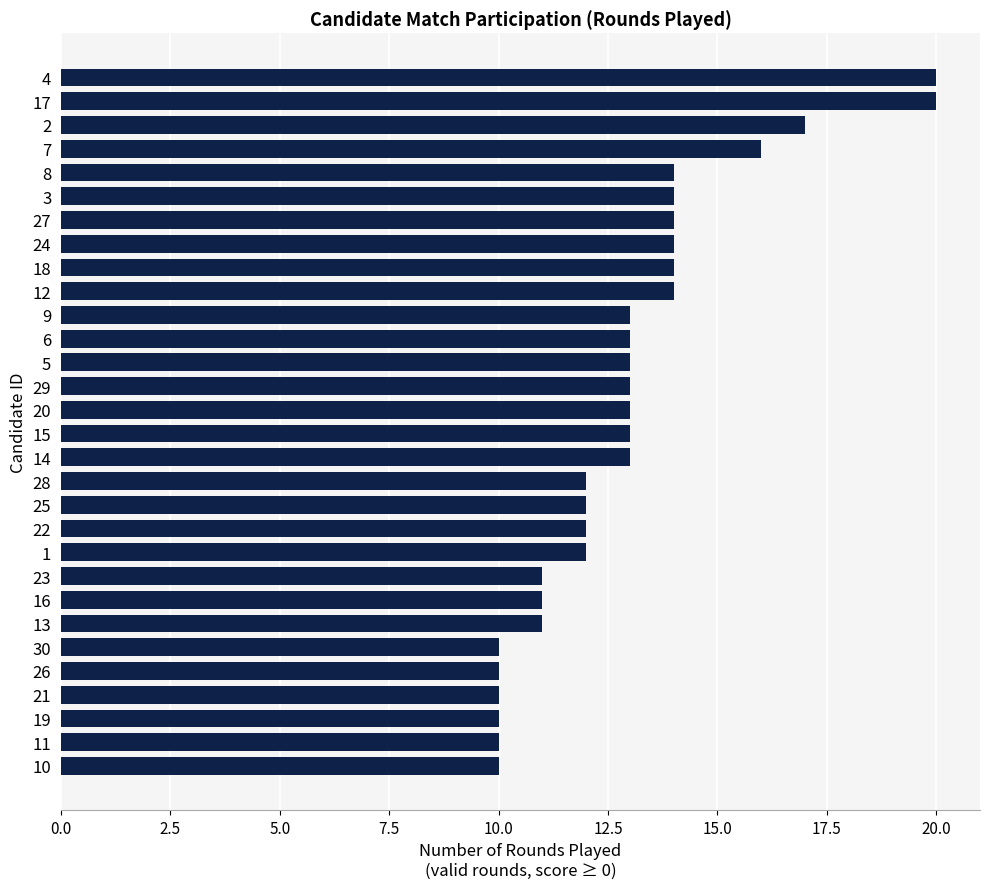

What is the greatest value displayed?

20